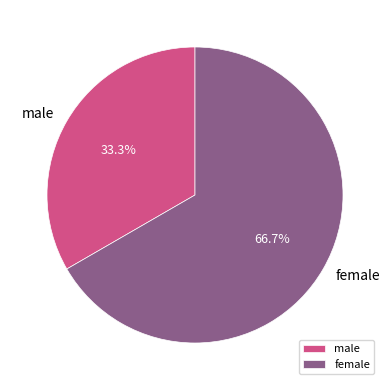

The female slice represents 79% of the pie. True or false?

False